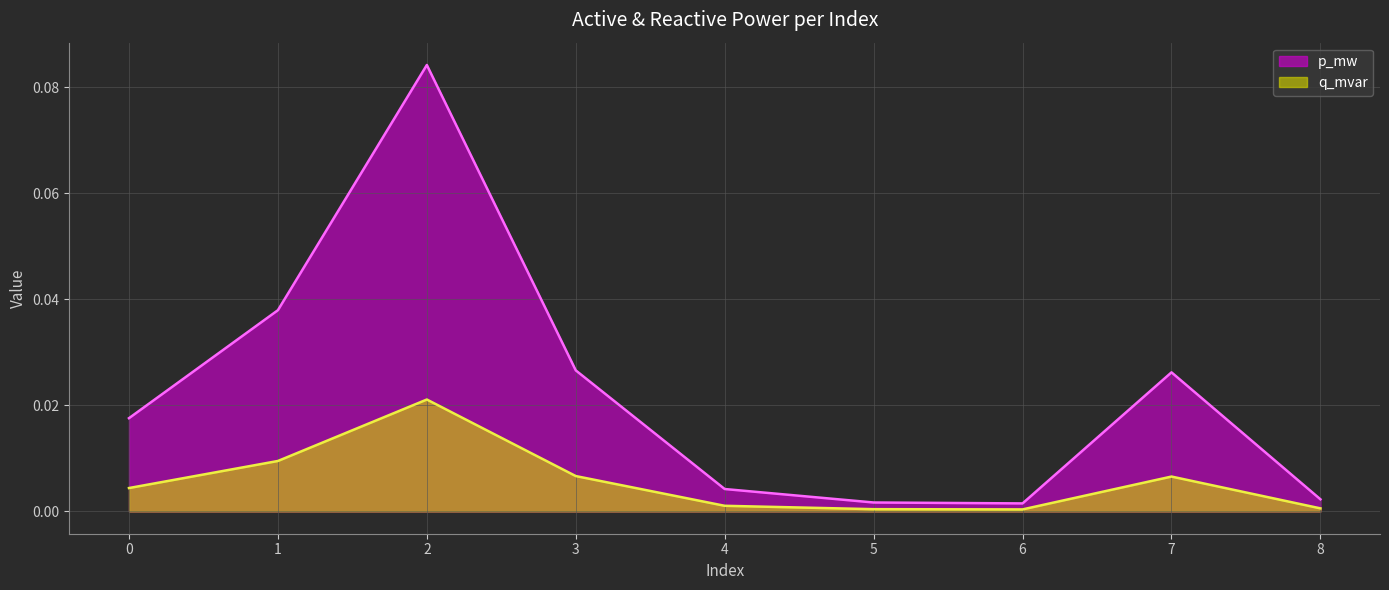

What is the difference between the maximum and minimum values in the p_mw series?

0.1